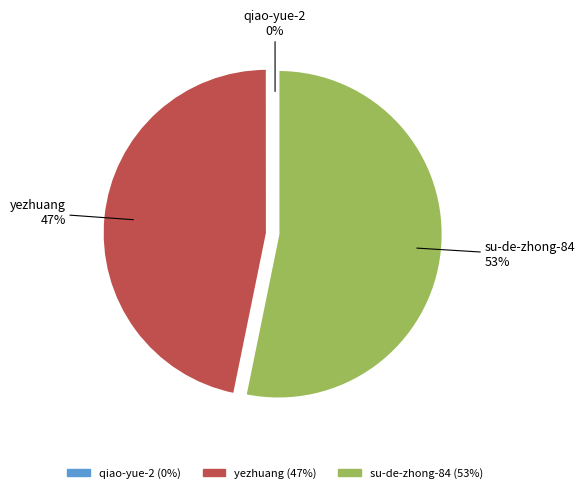

What is the majority slice?

su-de-zhong-84